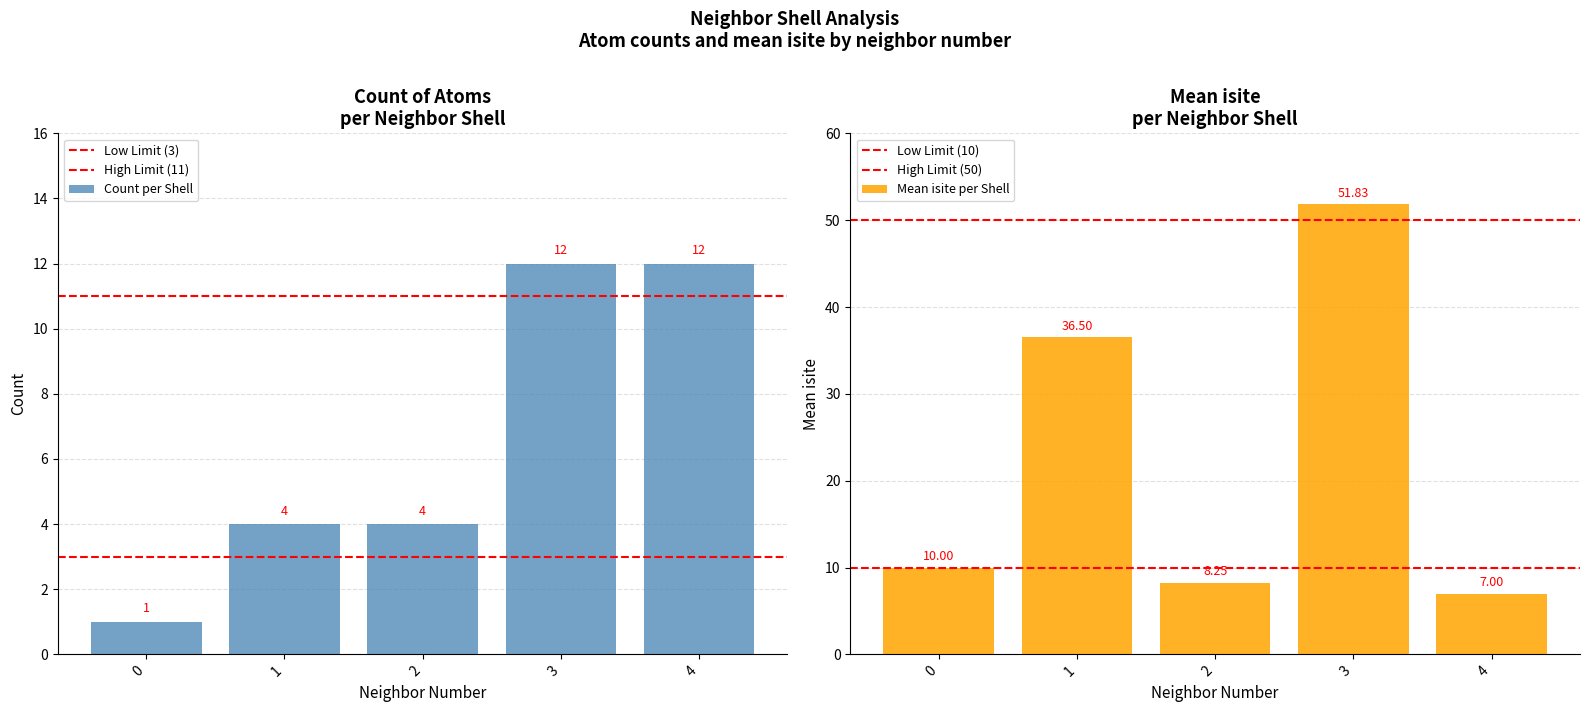

Reading right to left, what are all the values shown in this chart?

Count per neighbor_num: 4=12.0	3=12.0	2=4.0	1=4.0	0=1.0
Mean isite: 4=7.0	3=51.8	2=8.2	1=36.5	0=10.0